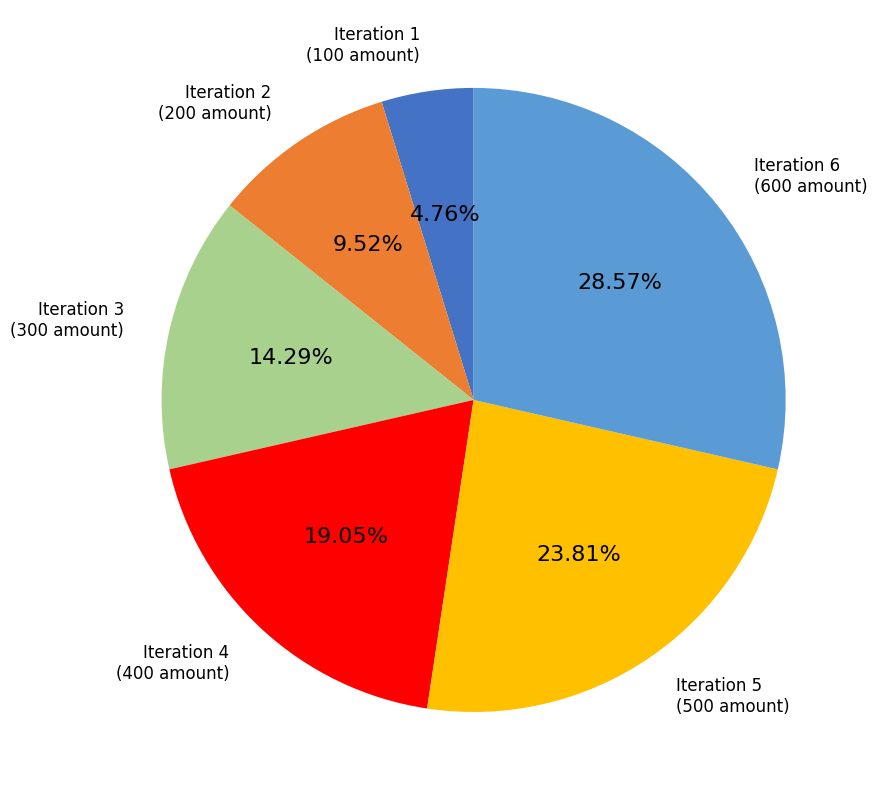

Is there a majority slice in this chart?

No